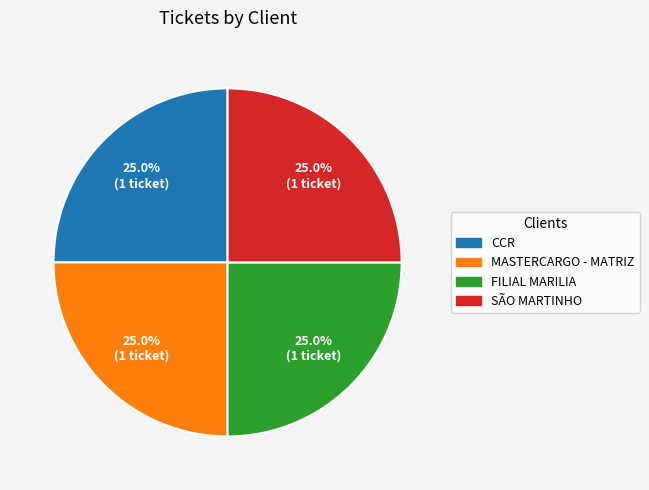

Count the number of slices in the pie.

4